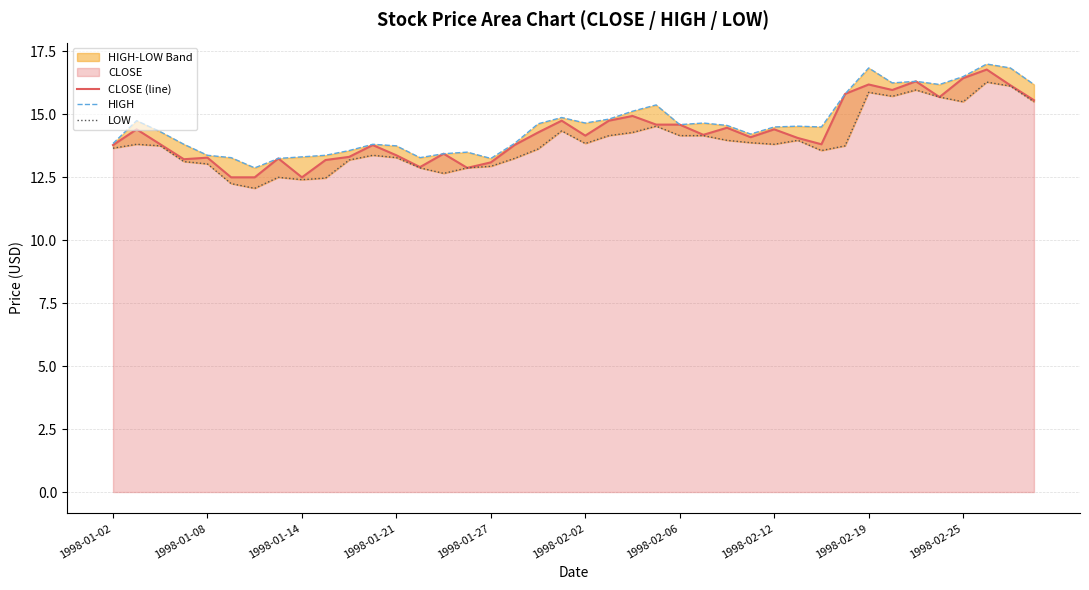

What is the maximum value for CLOSE (line)?

16.8